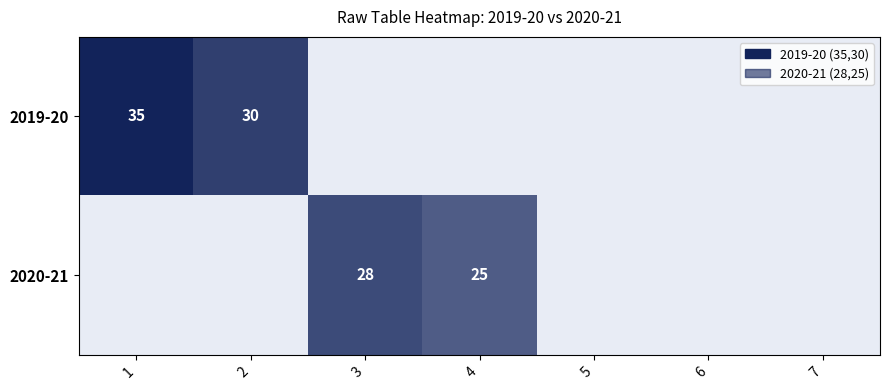

Is it true that 2019-20 equals 35 at 1?

True